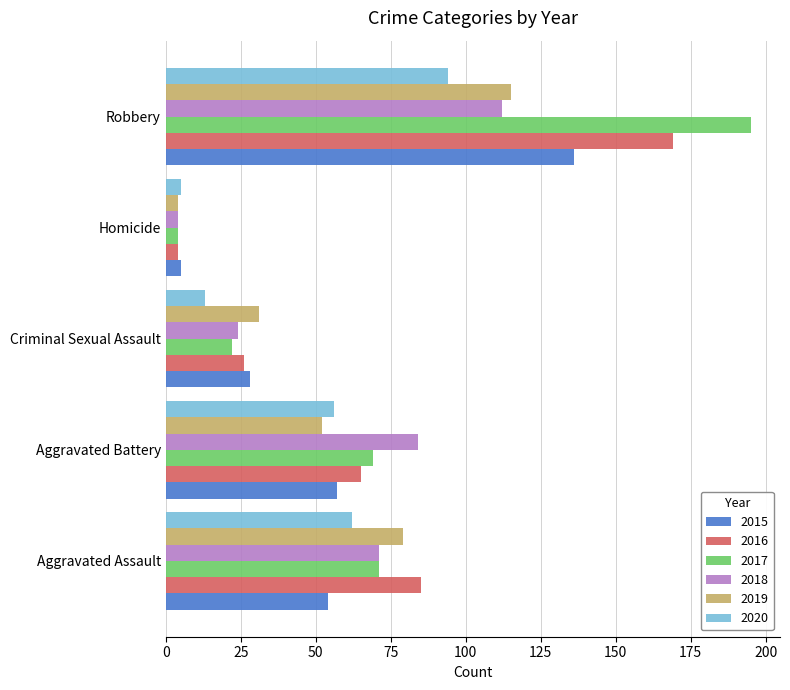

True or false: 2016 has a value of 92 at Aggravated Battery.

False